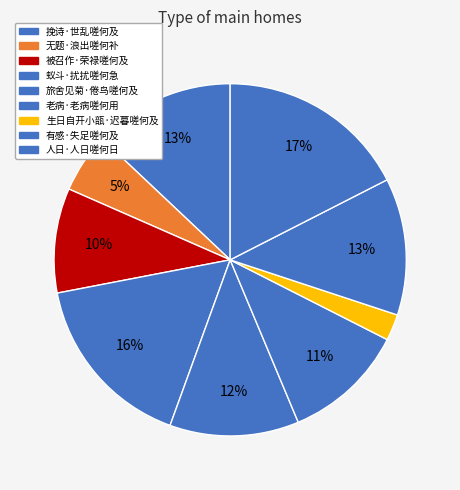

Is it true that 人日·人日嗟何日 is 17% of the pie?

True